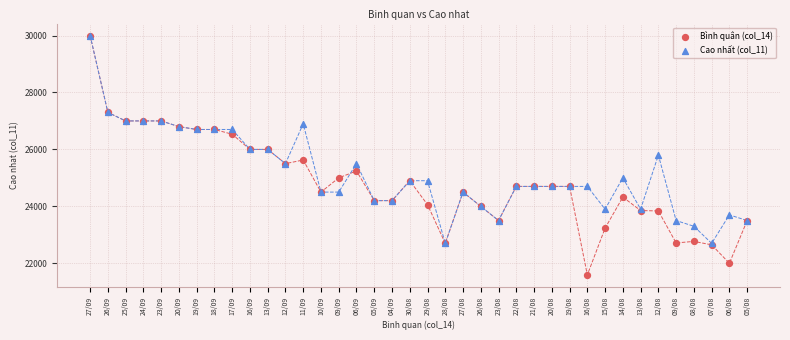

What are all the series names shown in the legend?

Bình quân (col_14), Cao nhất (col_11)